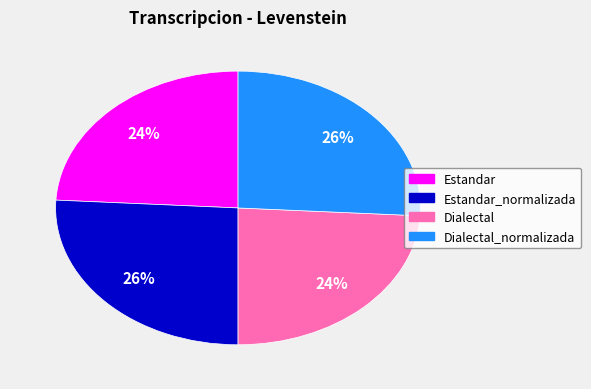

Which has a higher value, Dialectal_normalizada or Estandar?

Dialectal_normalizada